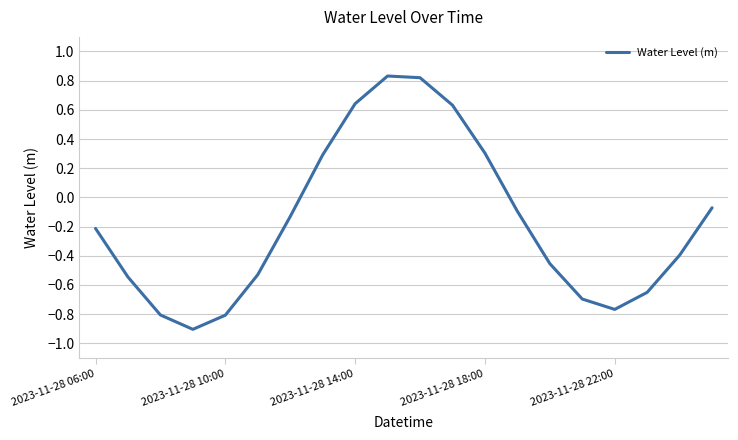

What is the smallest value displayed?

-0.9